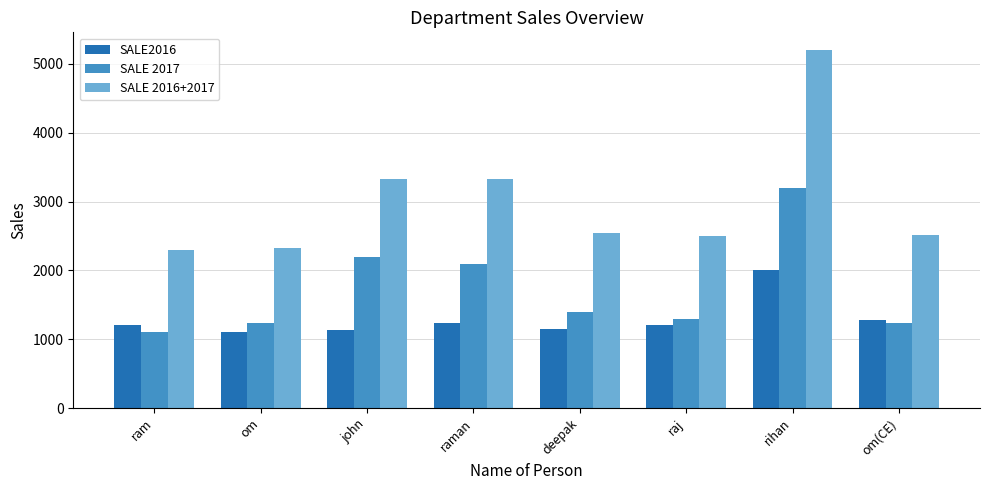

What is the smallest value displayed?

1100